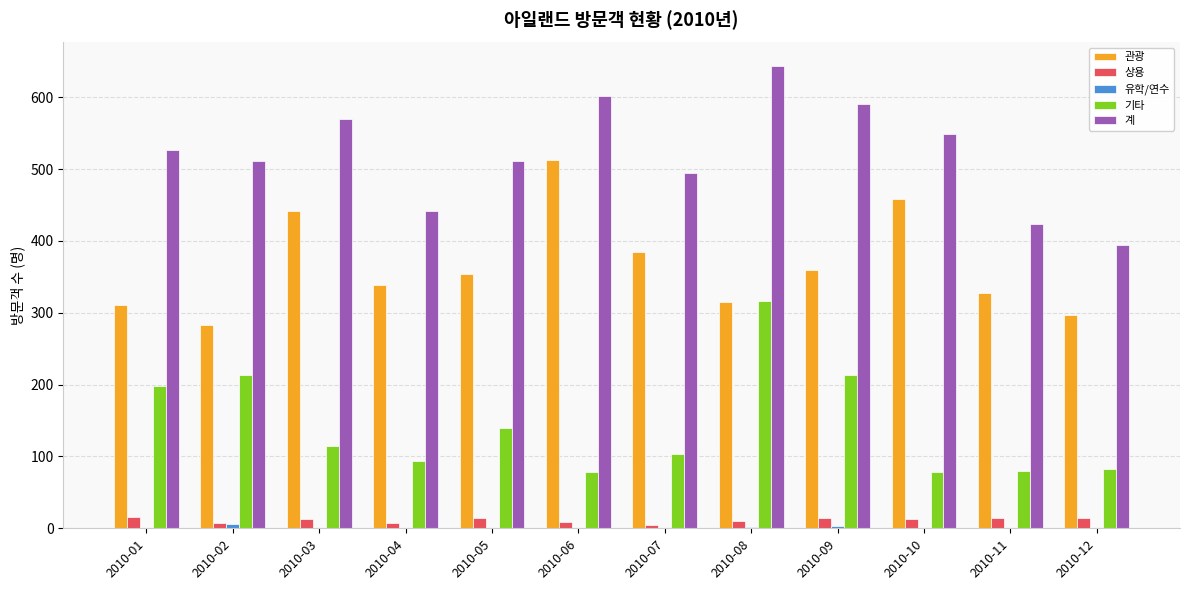

What is the sum of all 계 values?

6257